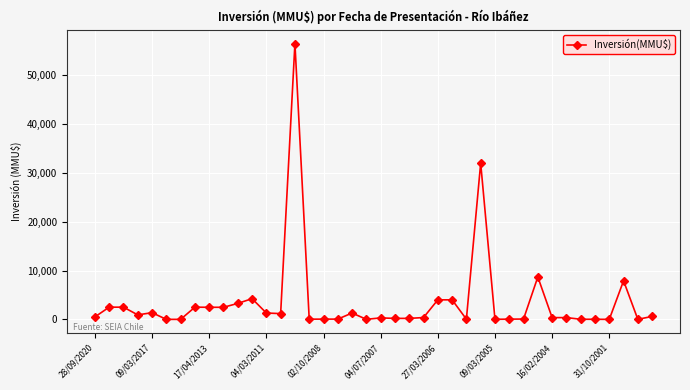

What is the greatest value displayed?

56512